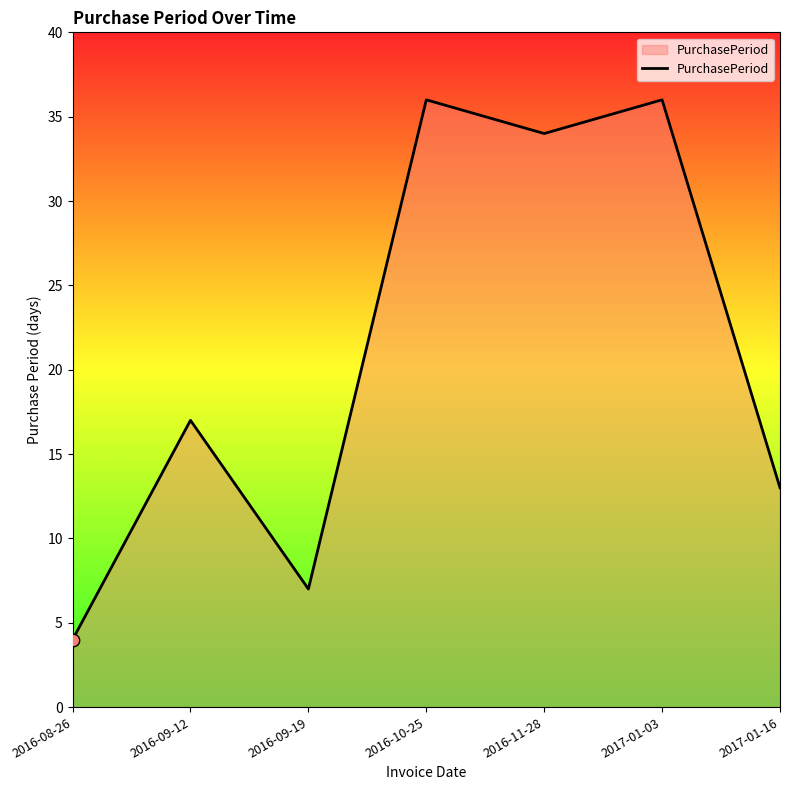

Which has a higher value, 2016-10-25 or 2016-09-19?

2016-10-25